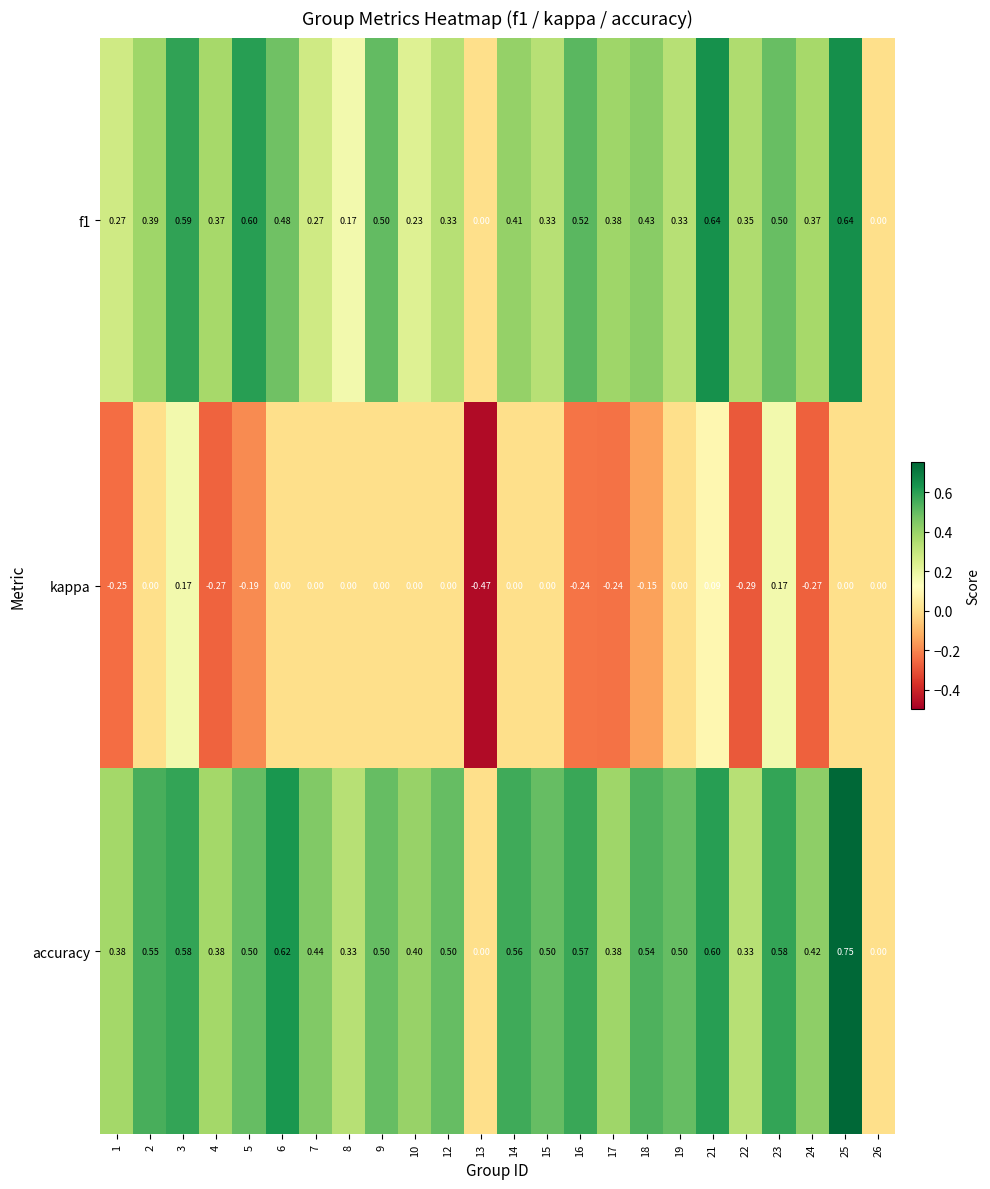

Is the value of kappa at 17 greater than the value of f1 at 25?

No